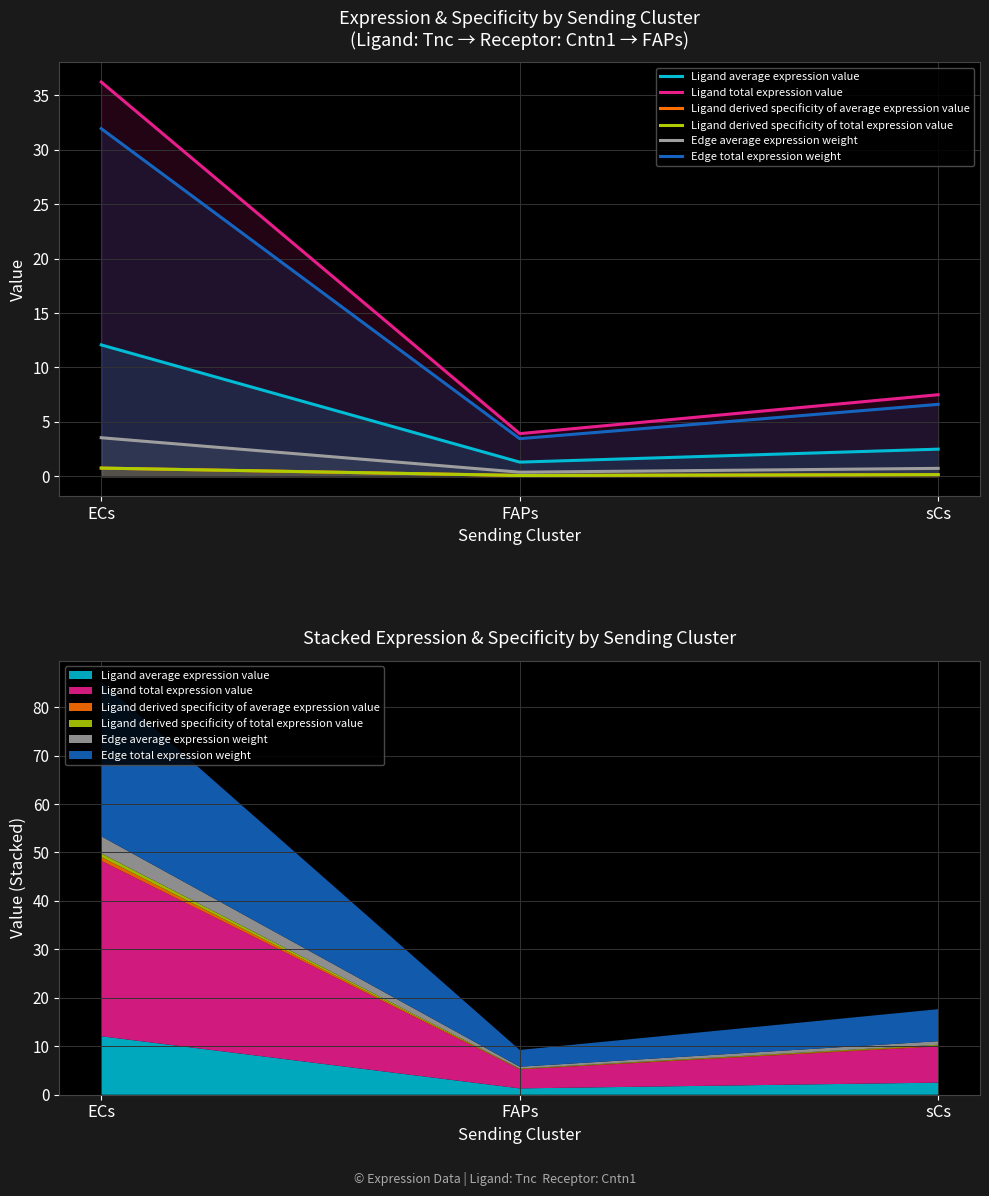

How many data points does each series have?

3